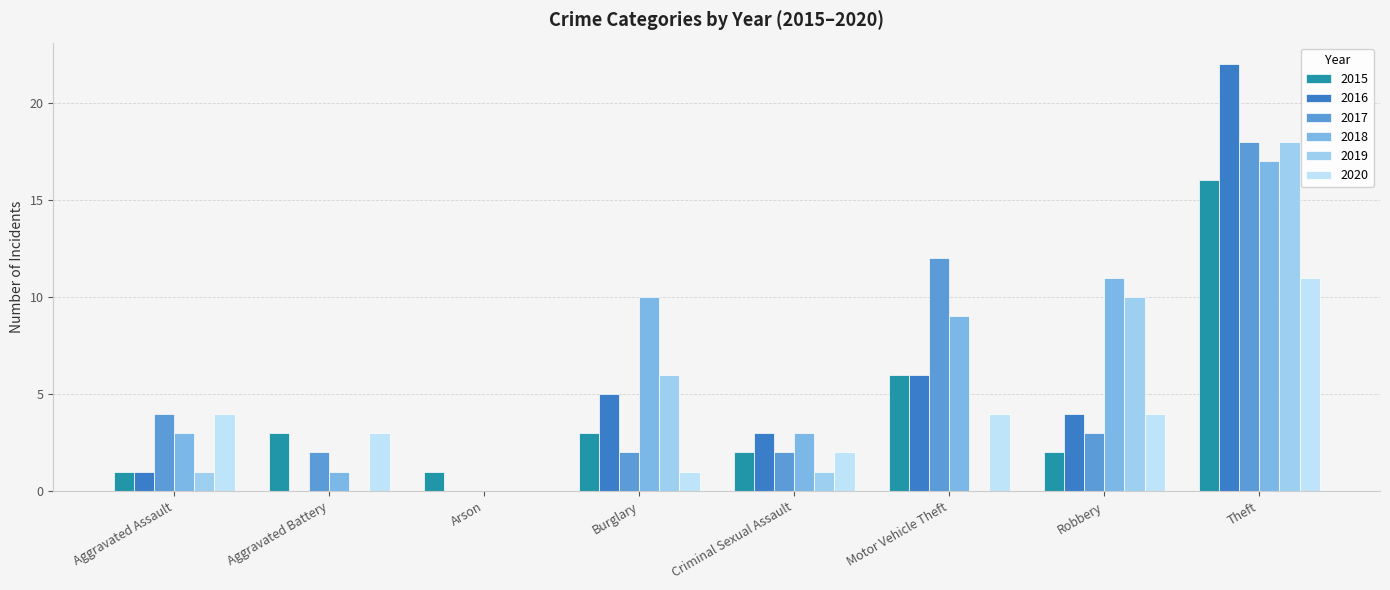

What is the difference between the 2019 values at Aggravated Battery and Criminal Sexual Assault?

1